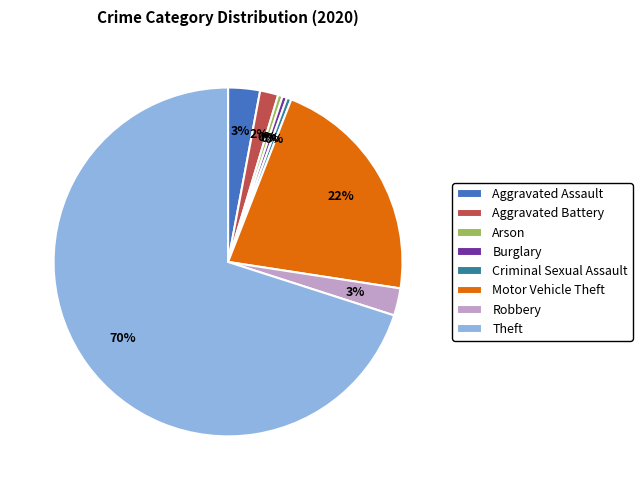

To the nearest percent, what is the difference between the largest and smallest slice percentages?

70%